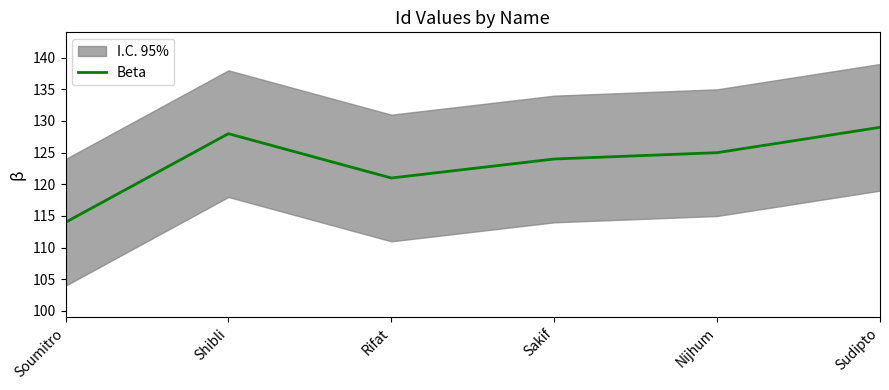

What position from the right is Soumitro?

6